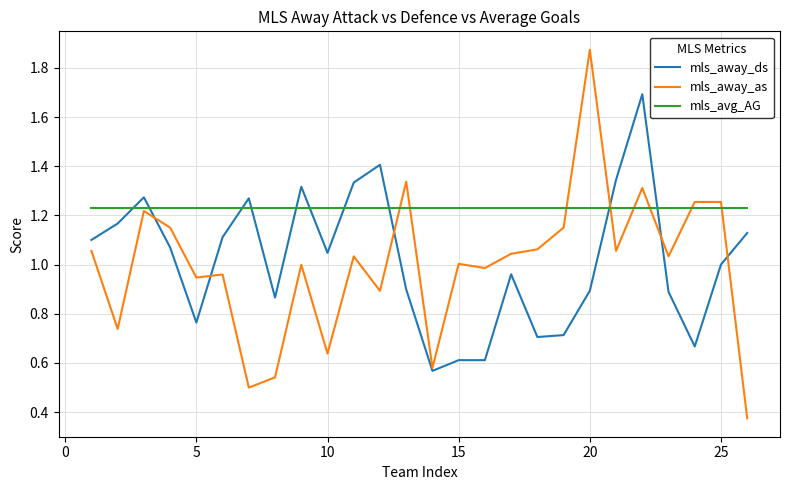

Which series has the largest total across all categories?

mls_avg_AG